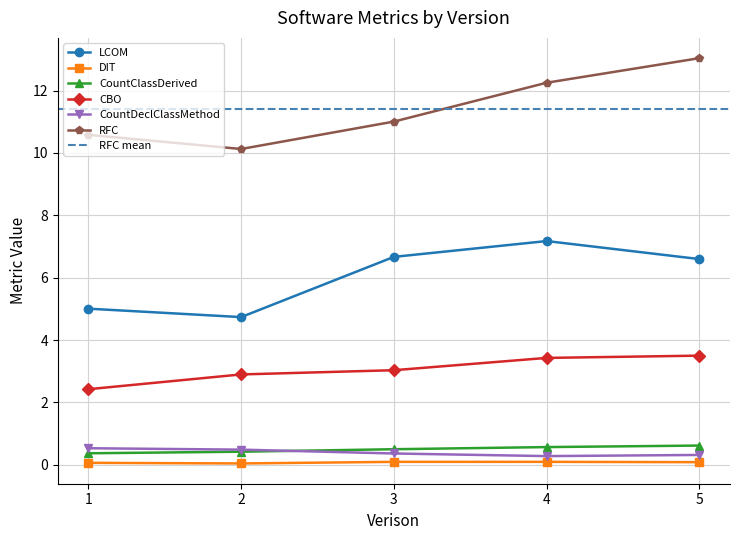

True or false: RFC and CountClassDerived cross at least once.

False